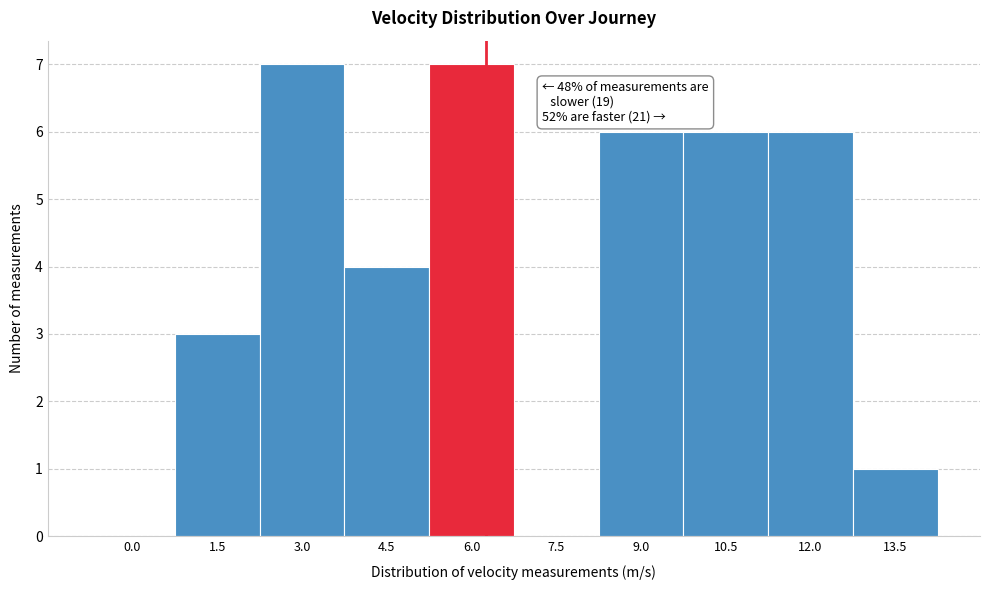

Reading left to right, what are all the values shown in this chart?

0.0=0	1.5=3	3.0=7	4.5=4	6.0=7	7.5=0	9.0=6	10.5=6	12.0=6	13.5=1